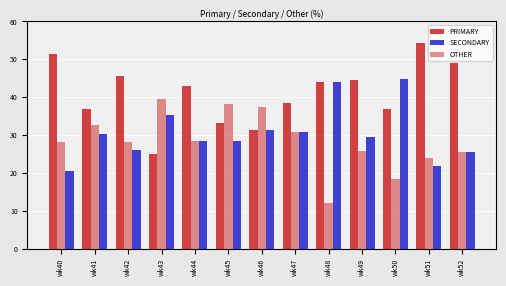

What is the value of the PRIMARY bar at the 4th from the left?

25.0